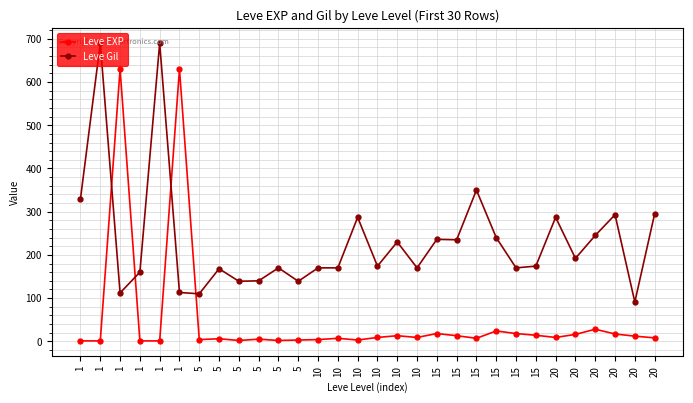

What are all the series names shown in the legend?

Leve EXP, Leve Gil